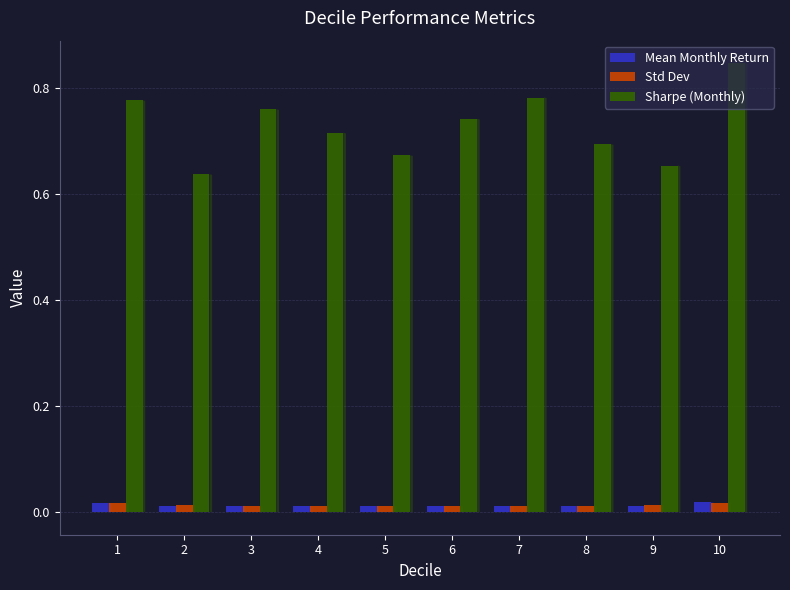

Which series has the largest range (max minus min)?

Sharpe (Monthly)